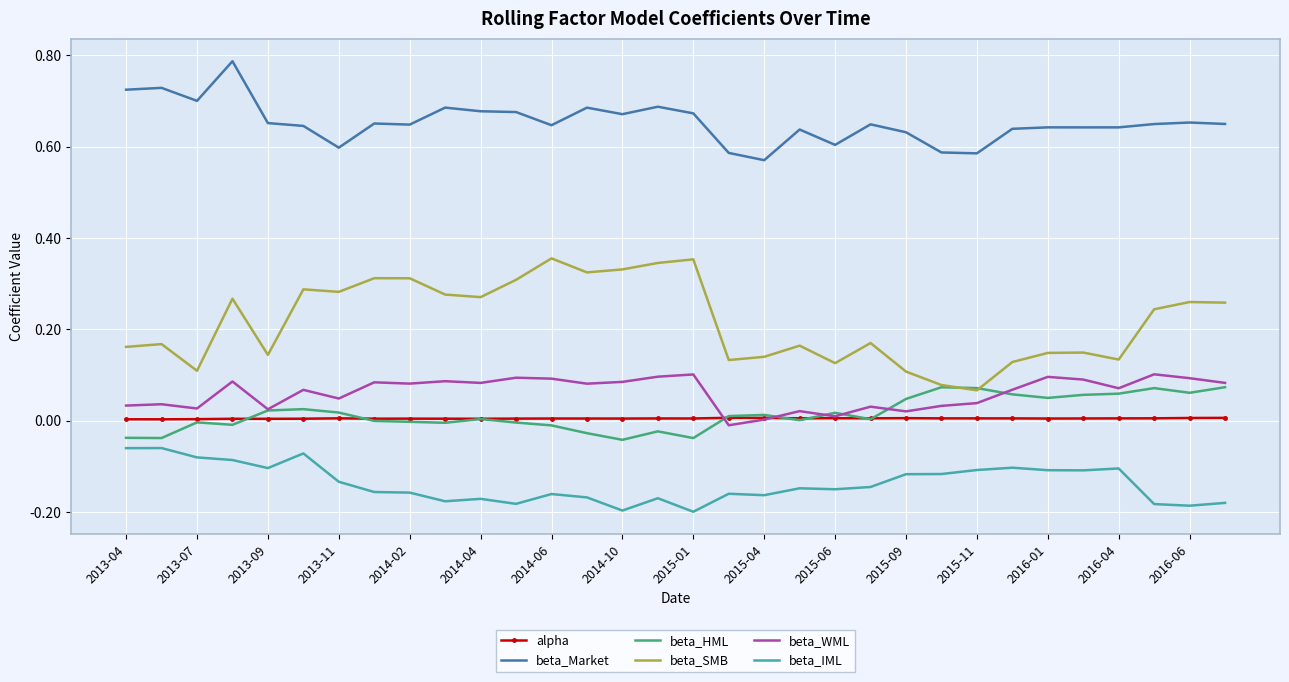

True or false: beta_SMB and beta_WML cross at least once.

False